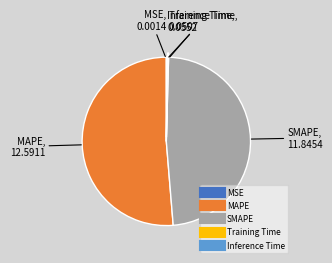

Which category has the biggest portion of the pie?

MAPE